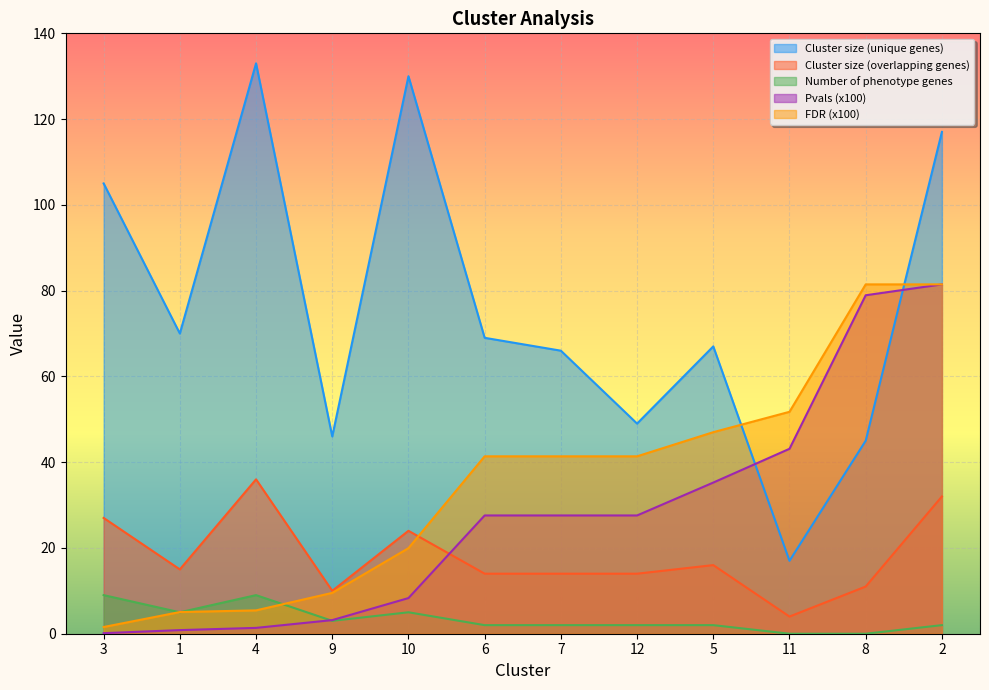

Reading left to right, what are all the values shown in this chart?

Cluster size (unique genes): 3=105.0	1=70.0	4=133.0	9=46.0	10=130.0	6=69.0	7=66.0	12=49.0	5=67.0	11=17.0	8=45.0	2=117.0
Cluster size (overlapping genes): 3=27.0	1=15.0	4=36.0	9=10.0	10=24.0	6=14.0	7=14.0	12=14.0	5=16.0	11=4.0	8=11.0	2=32.0
Number of phenotype genes: 3=9.0	1=5.0	4=9.0	9=3.0	10=5.0	6=2.0	7=2.0	12=2.0	5=2.0	11=0.0	8=0.0	2=2.0
Pvals (x100): 3=0.1	1=0.8	4=1.4	9=3.2	10=8.3	6=27.6	7=27.6	12=27.6	5=35.2	11=43.1	8=78.9	2=81.5
FDR (x100): 3=1.6	1=5.1	4=5.4	9=9.5	10=19.9	6=41.4	7=41.4	12=41.4	5=47.0	11=51.7	8=81.5	2=81.5